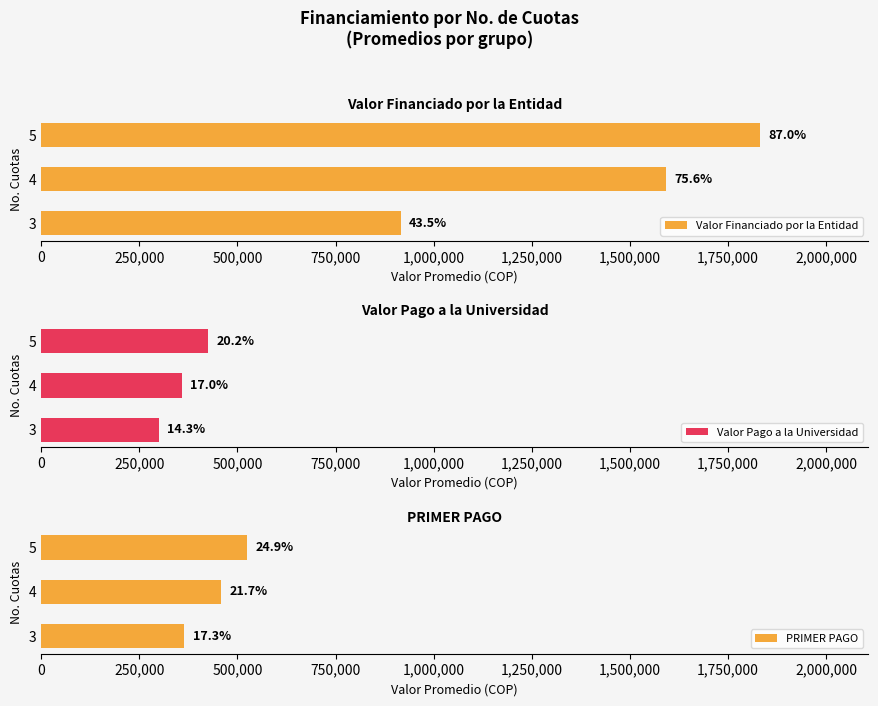

Which has a higher value, 4 or 5?

5